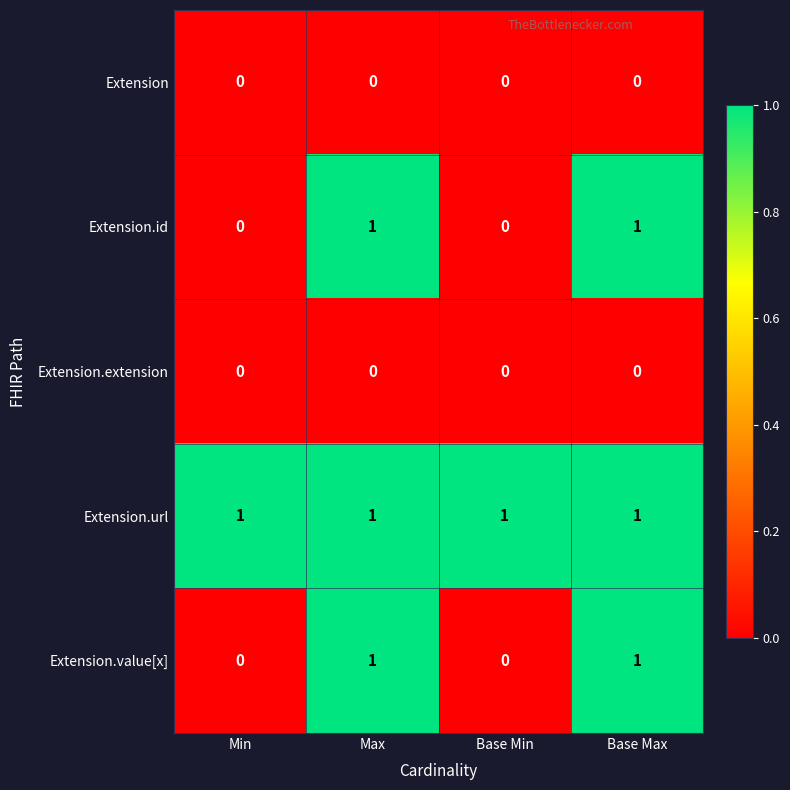

The value of Extension.url at Base Max is 0. True or false?

False